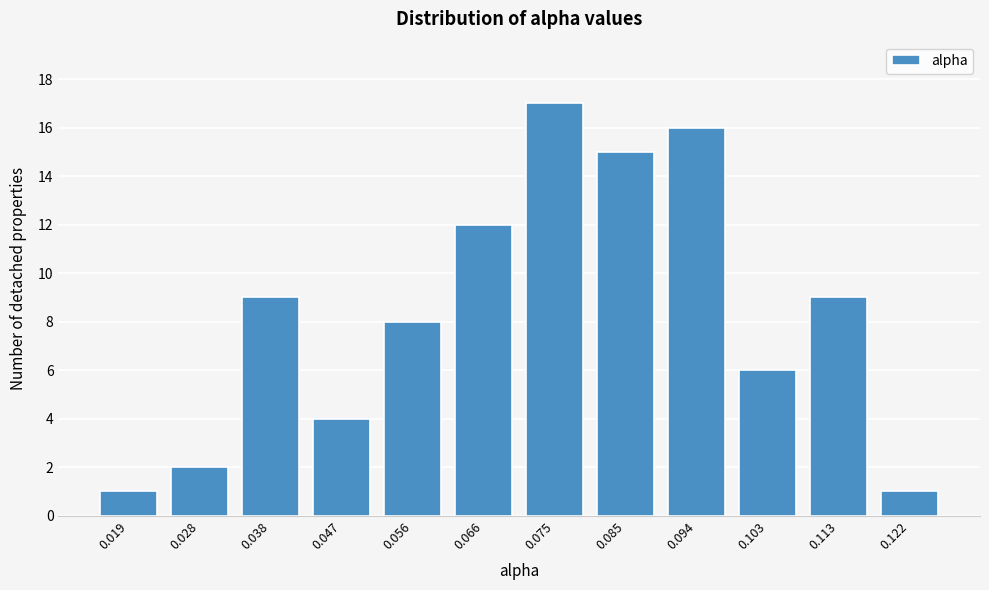

Reading left to right, what are all the values shown in this chart?

0.019=1	0.028=2	0.038=9	0.047=4	0.056=8	0.066=12	0.075=17	0.085=15	0.094=16	0.103=6	0.113=9	0.122=1